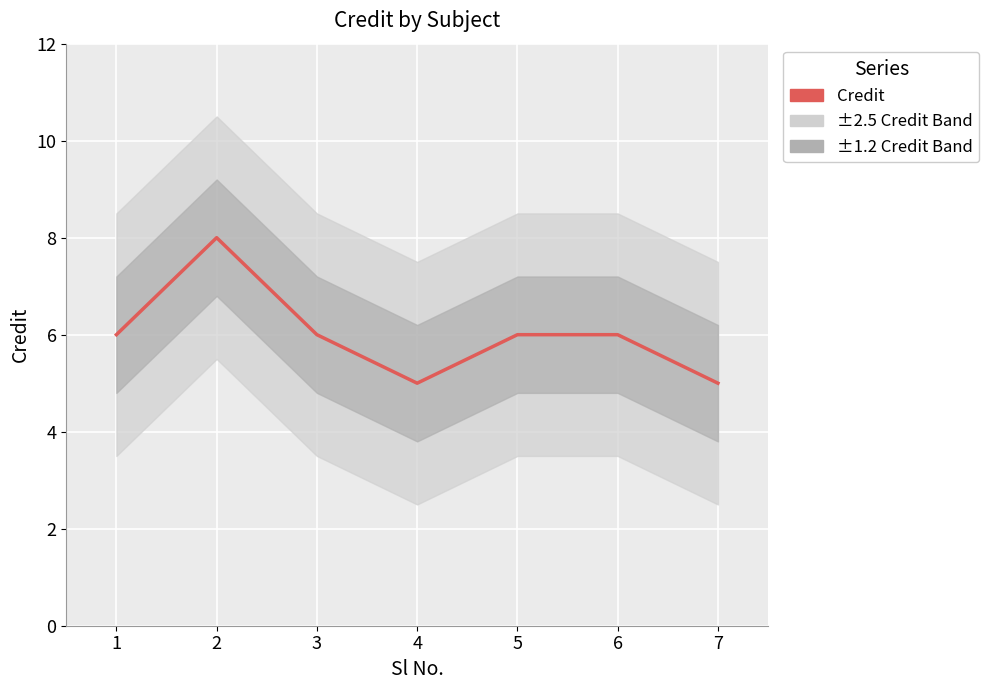

How many data points are above 6?

1